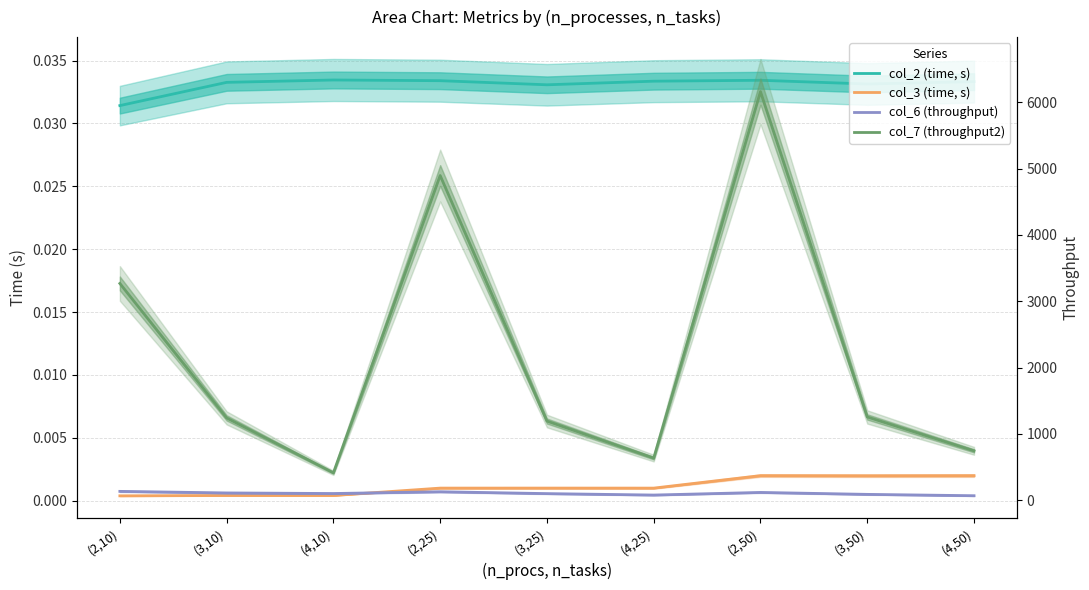

At how many categories does at least one series exceed 578?

8